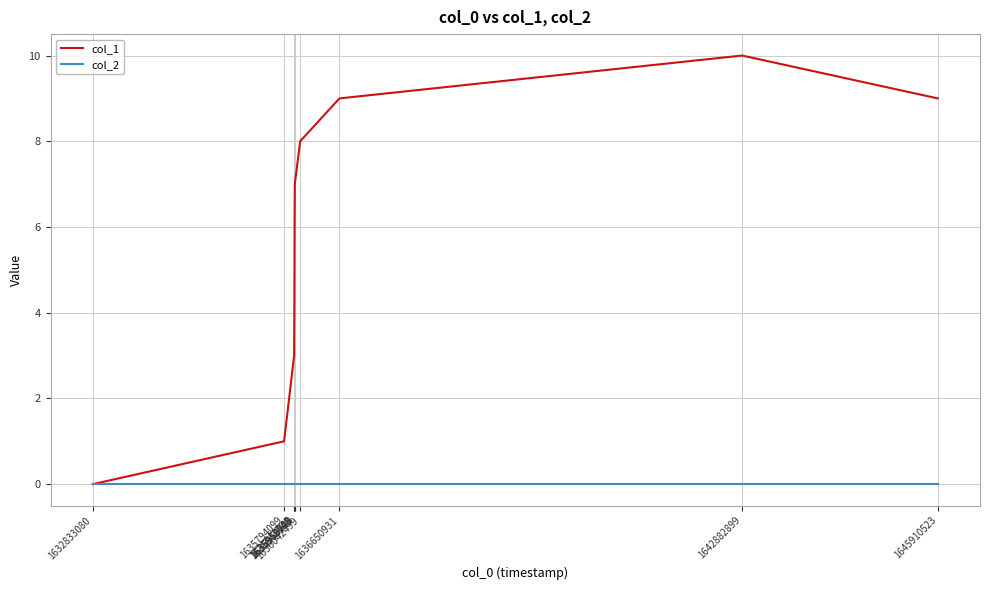

List the series in order of their overall mean, lowest first.

col_2, col_1